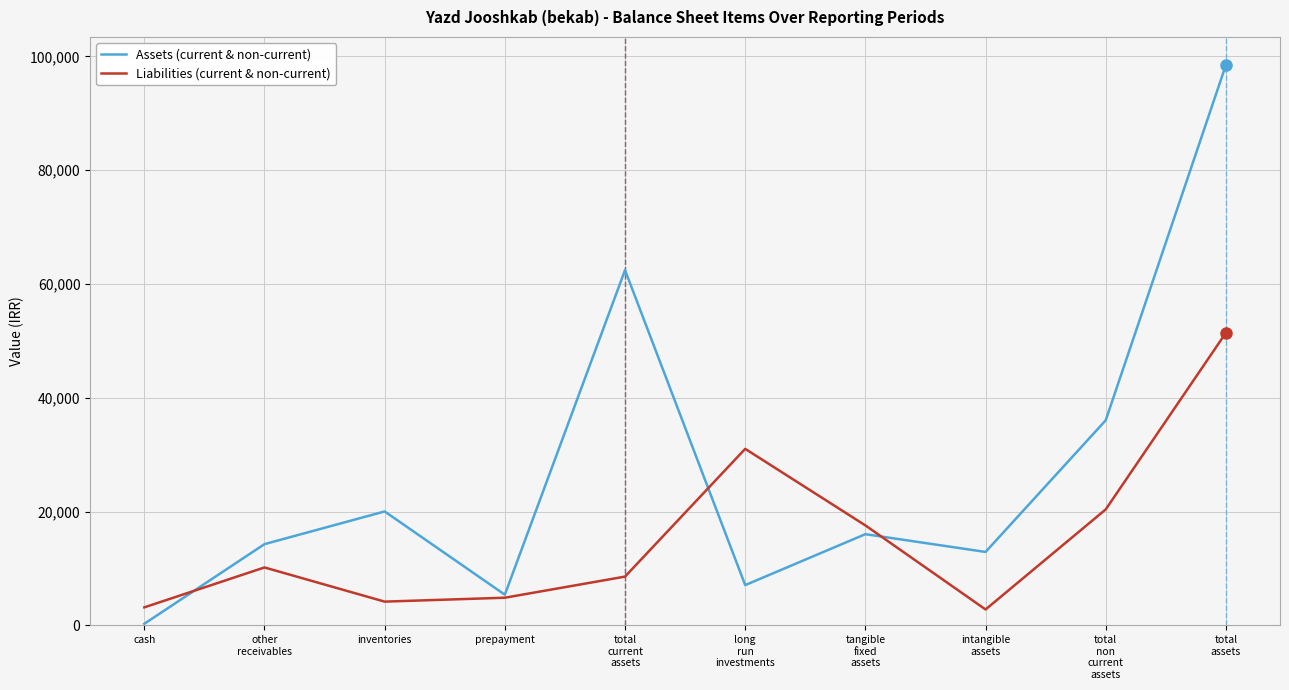

At which category does Assets (current & non-current) reach its first local peak?

inventories